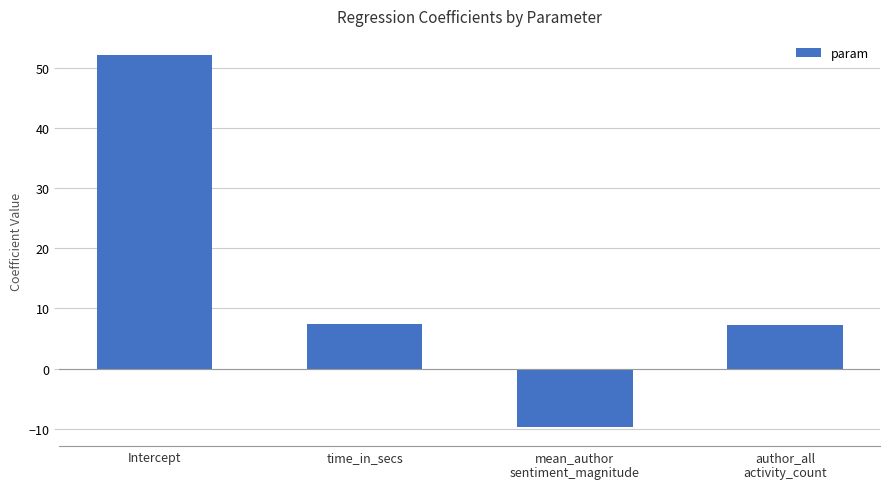

What position from the left is time_in_secs?

2